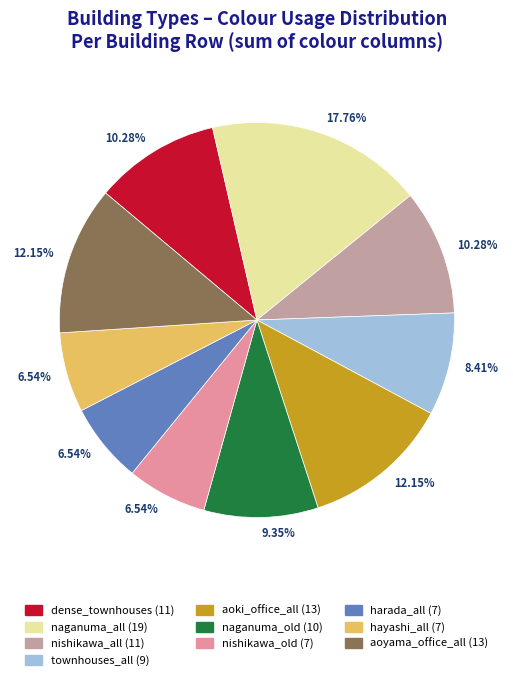

Does any single category account for the majority?

No